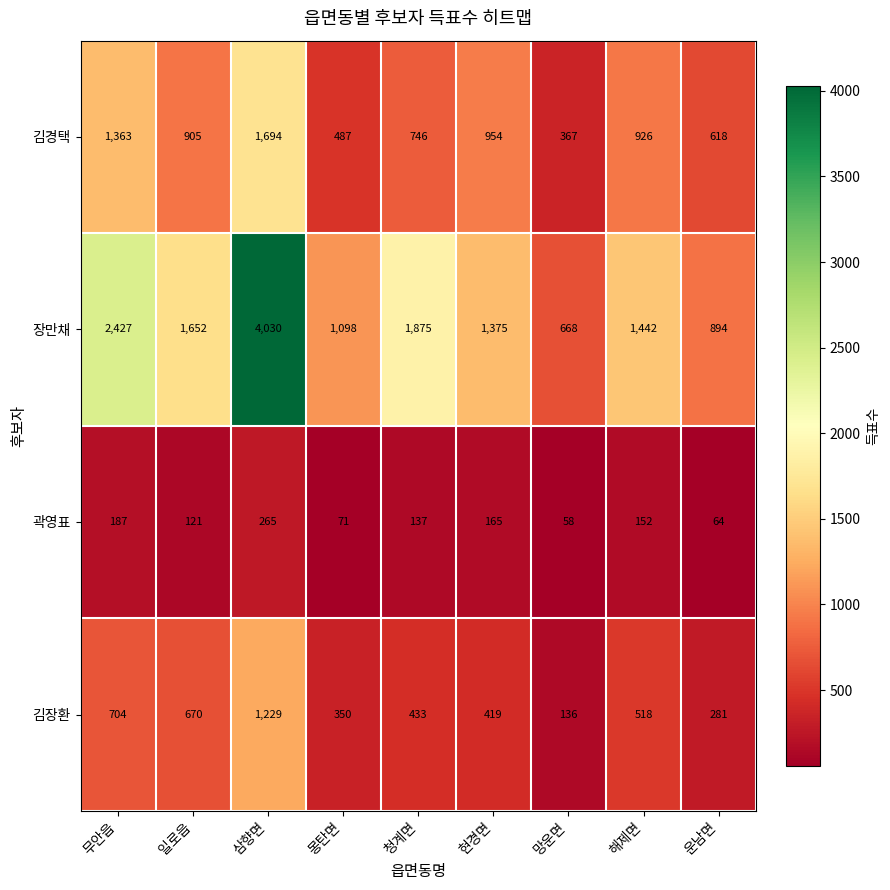

Which category has the highest value across all series?

삼향면